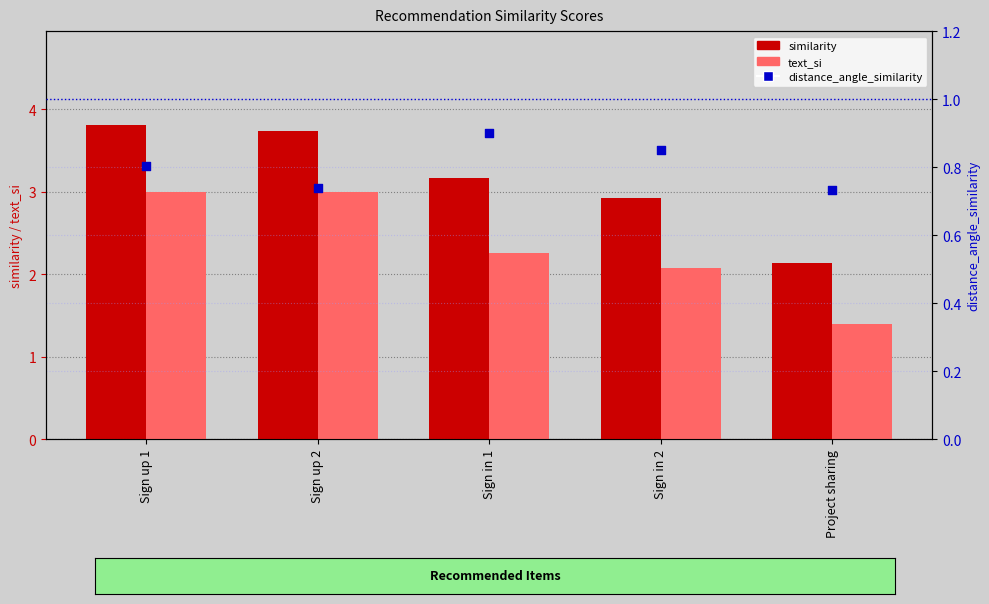

Which series has the largest total across all categories?

similarity